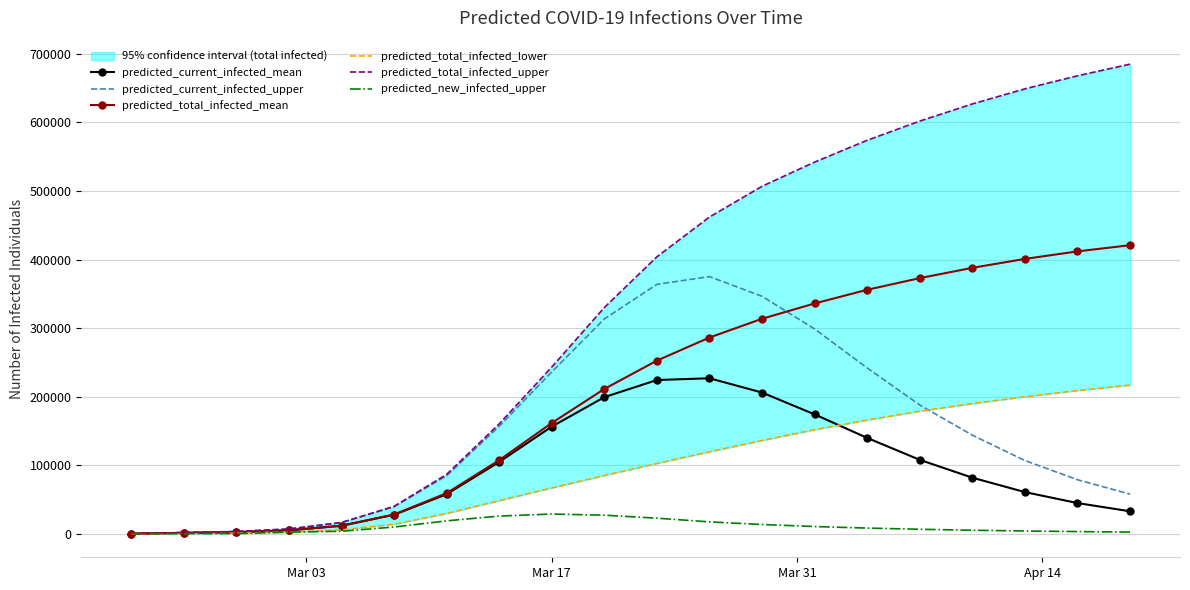

What is the highest value of the predicted_new_infected_upper series?

28995